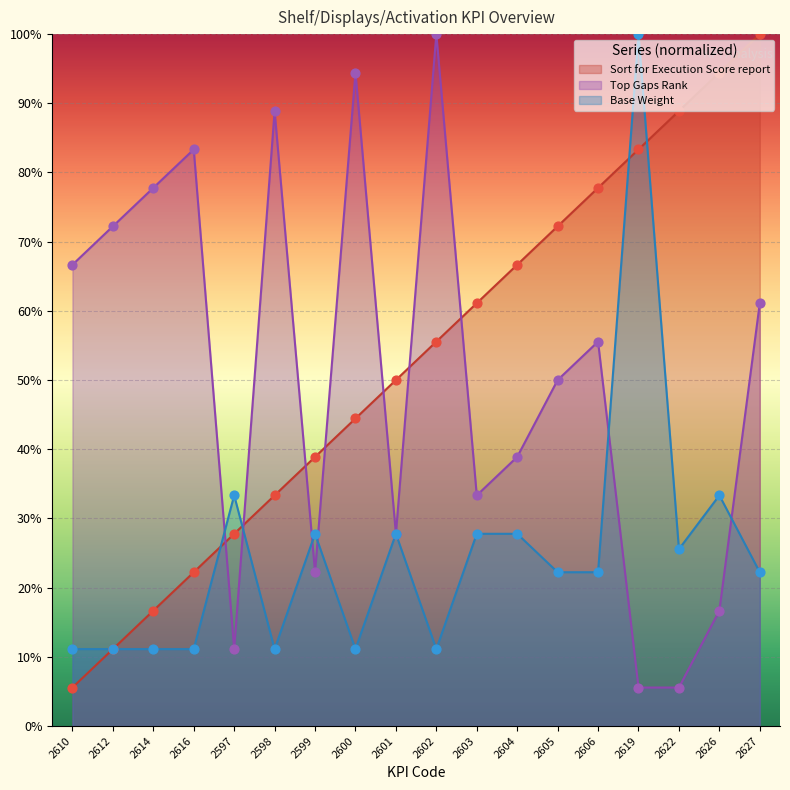

Which series reaches the maximum Y coordinate?

Sort for Execution Score report